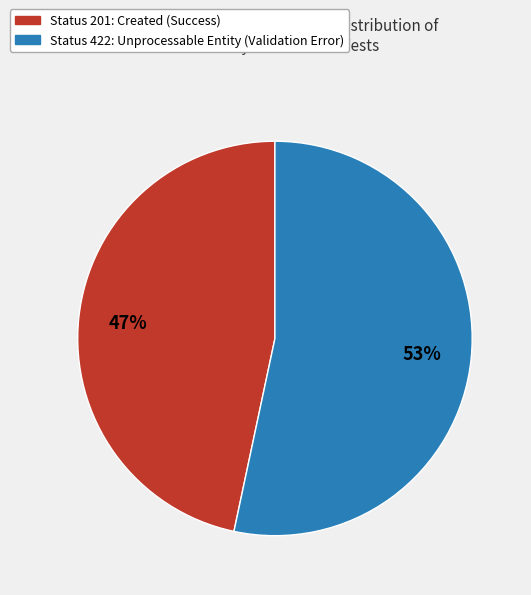

To the nearest percent, what is the average slice percentage?

50%